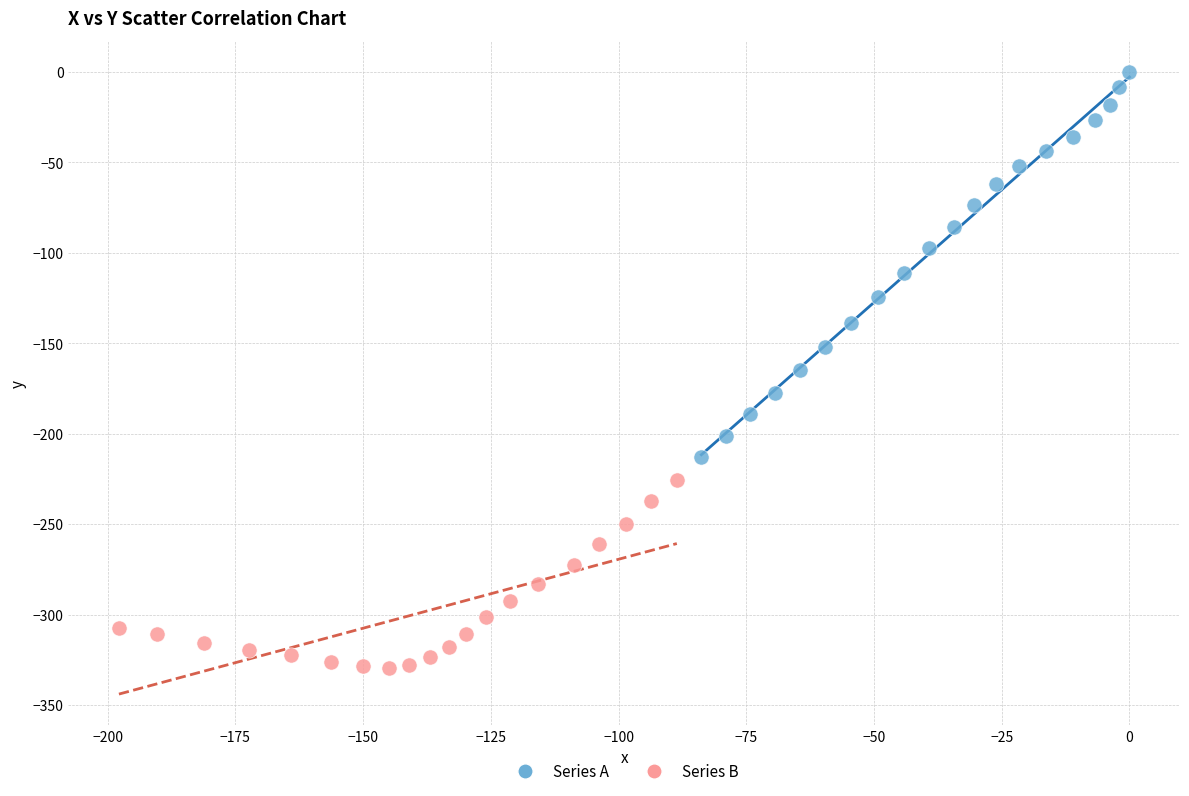

Which series contains the lowest Y value?

Series B